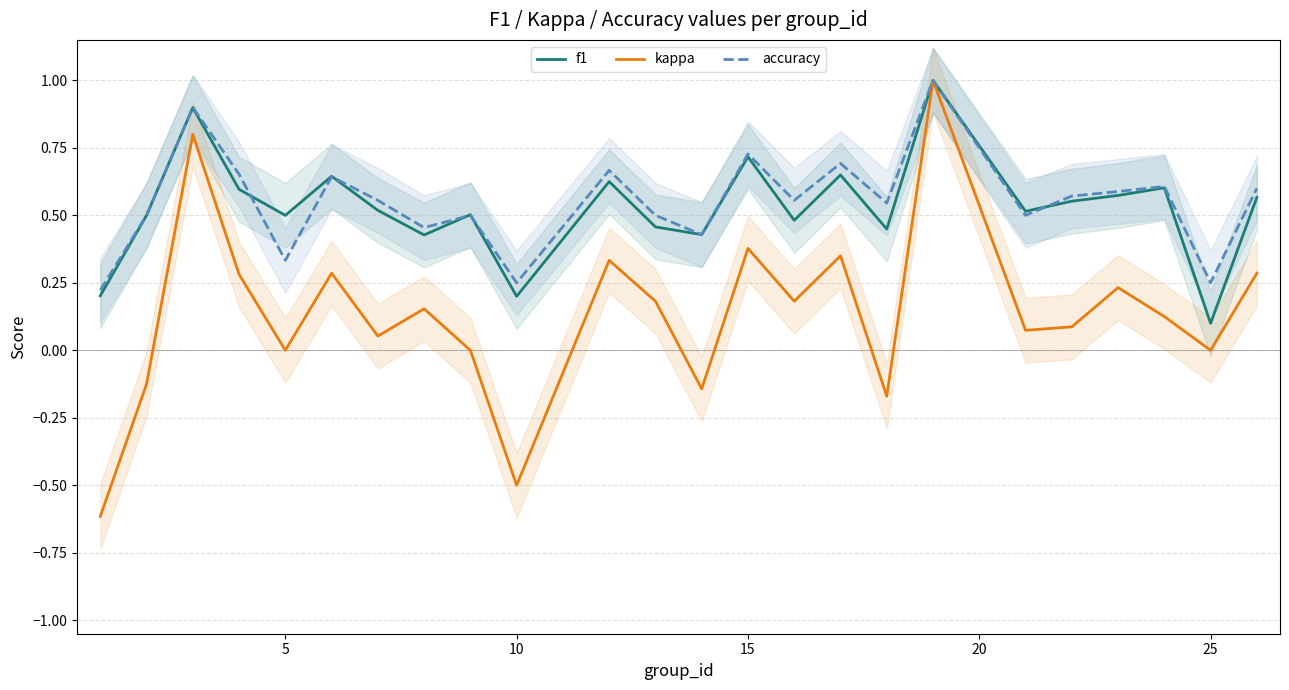

Count the f1 values in the range 0 to 1.

24